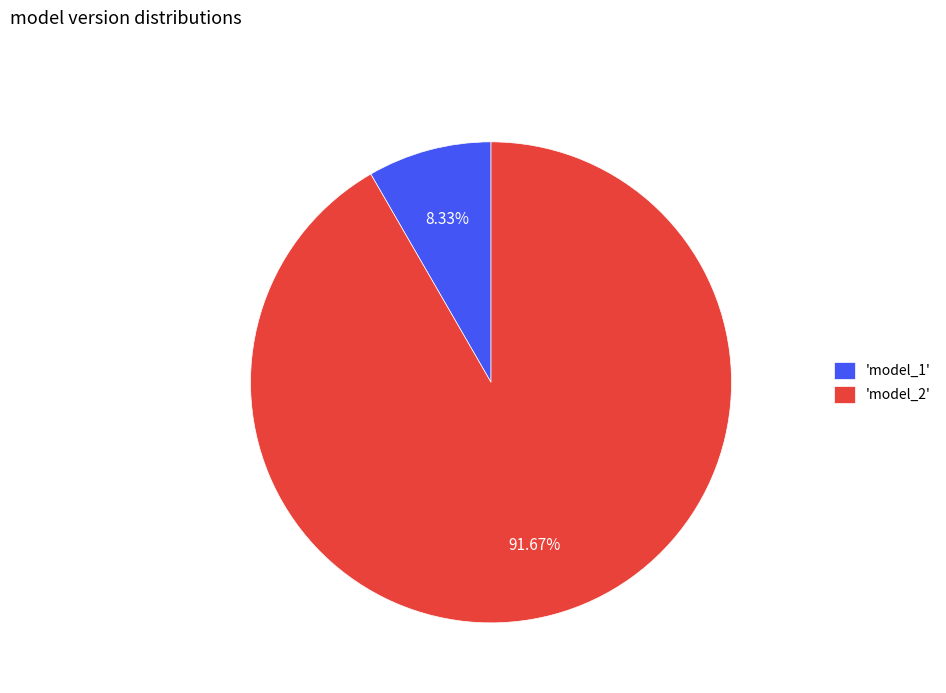

Which slice is the largest?

'model_2'